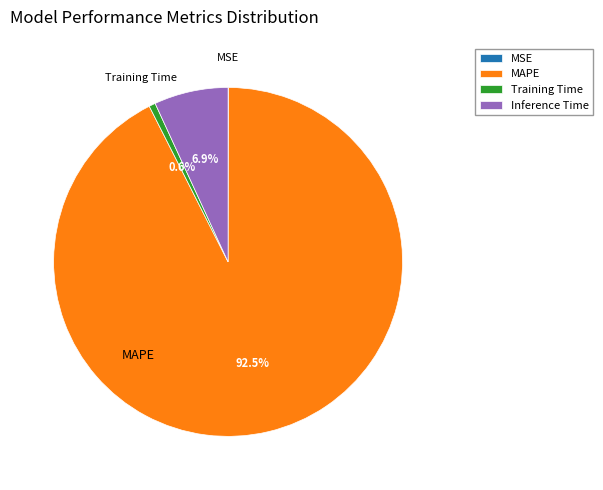

True or false: Training Time accounts for 1% of the total.

True